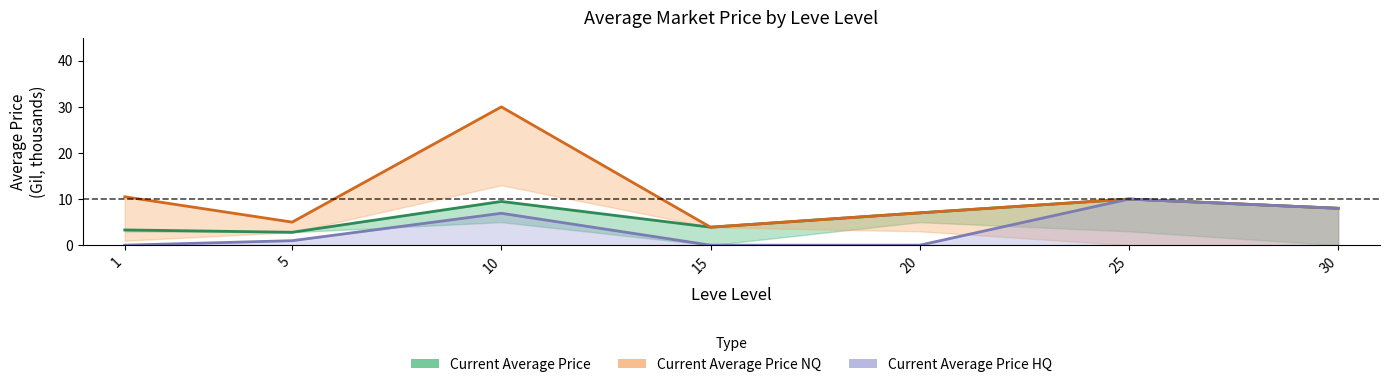

What is the sum of all currentAveragePriceNQ values?

74.4